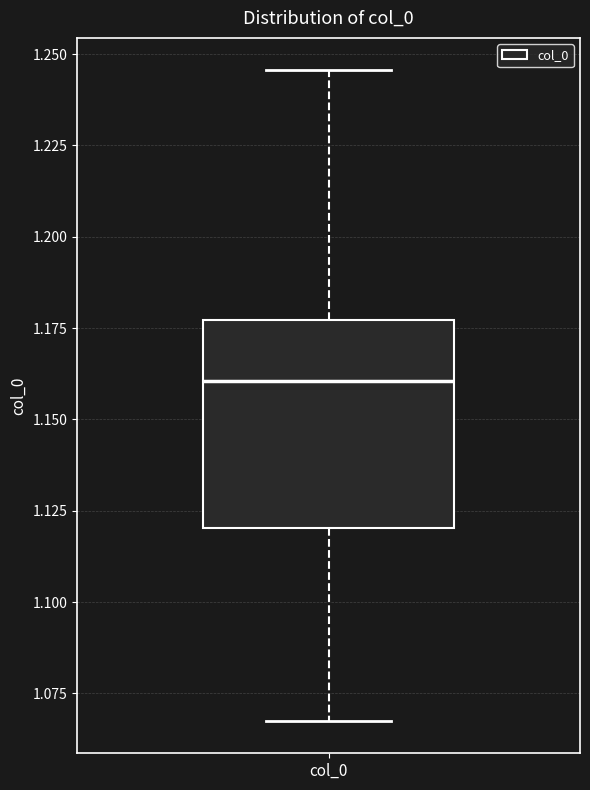

Where does the median line of the box for col_0 sit on the y-axis? The values are not printed on the chart, so give them approximately, as read against the axis.

1.160